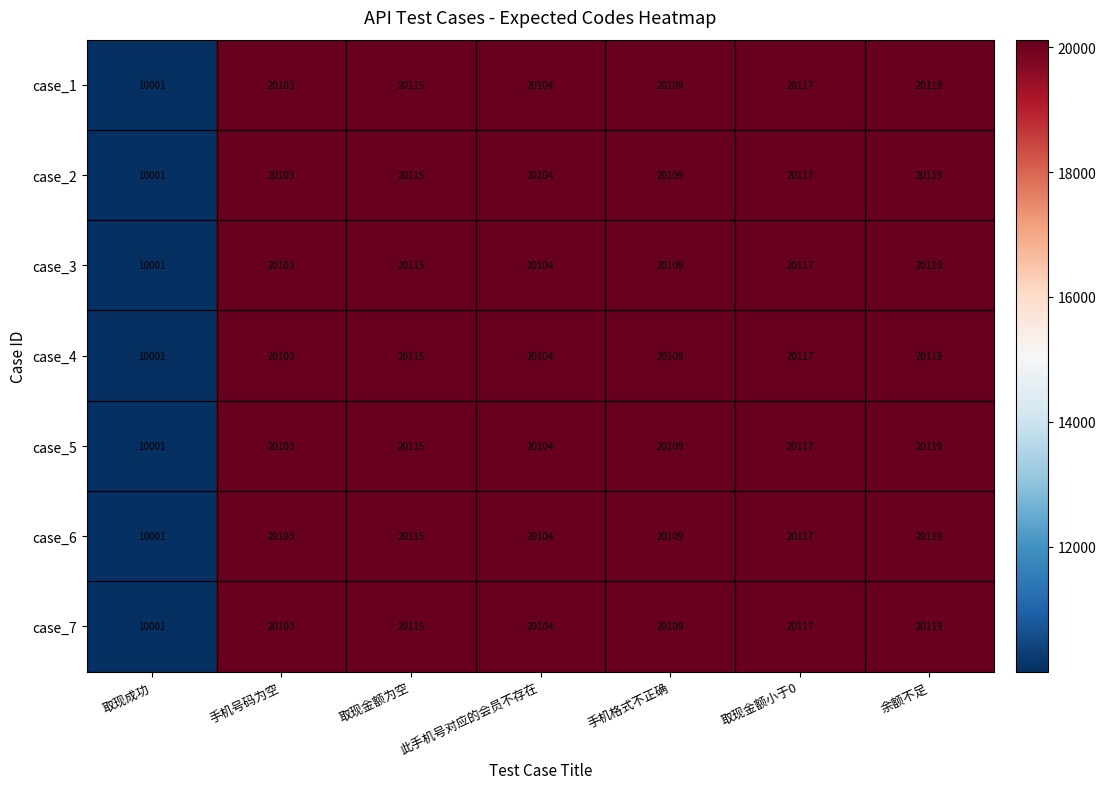

What is the lowest value of the case_4 series?

10001